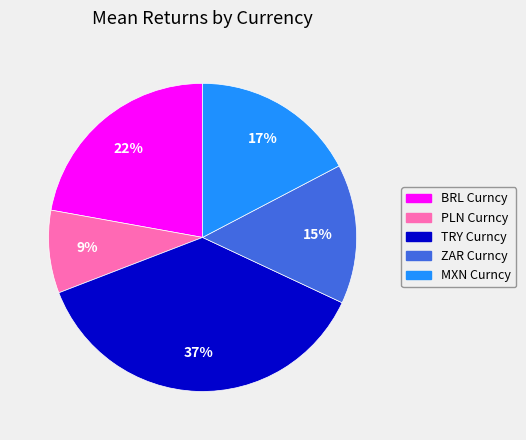

Which category has the biggest portion of the pie?

TRY Curncy